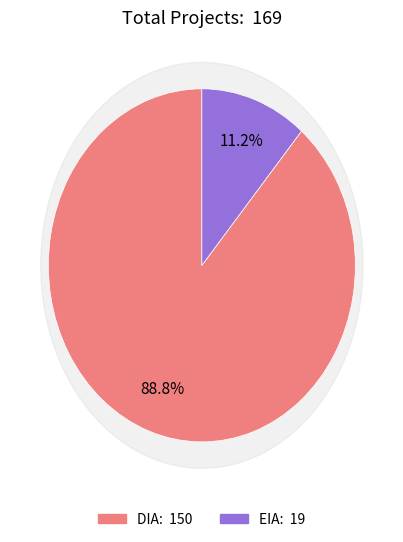

True or false: EIA accounts for 11% of the total.

True